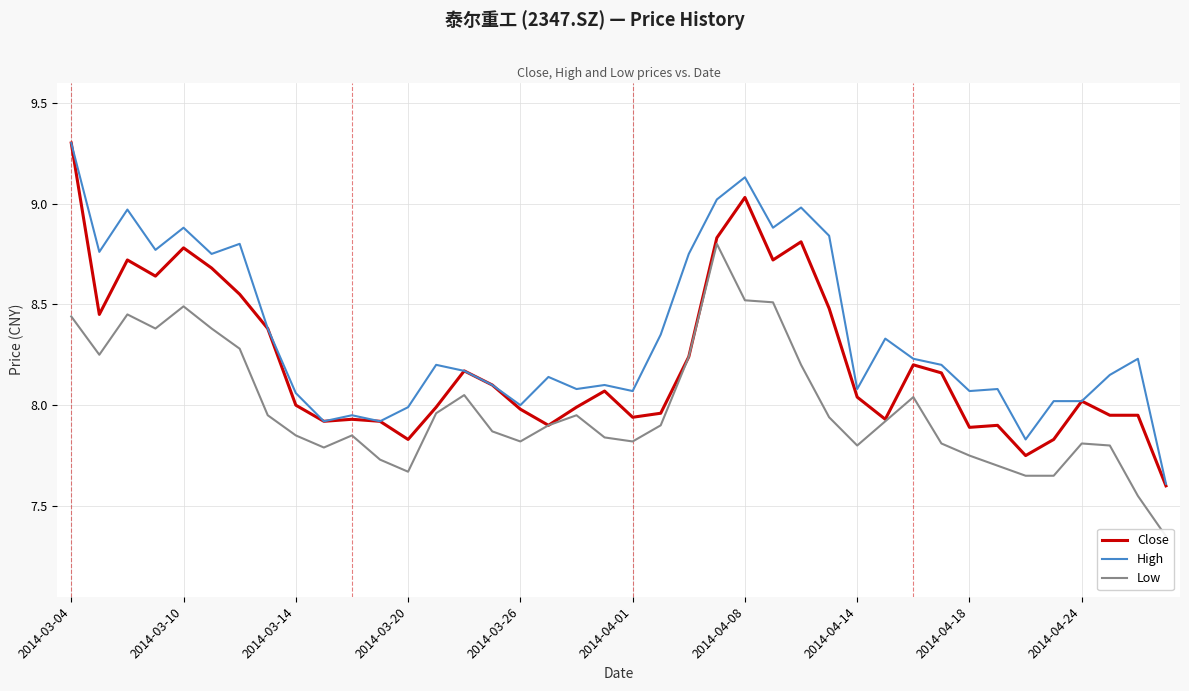

Does the chart display data point markers on the line(s)?

No